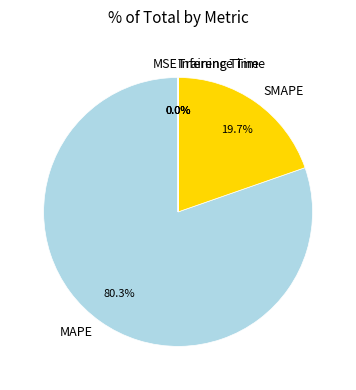

To the nearest percent, what percentage of the pie is SMAPE?

20%